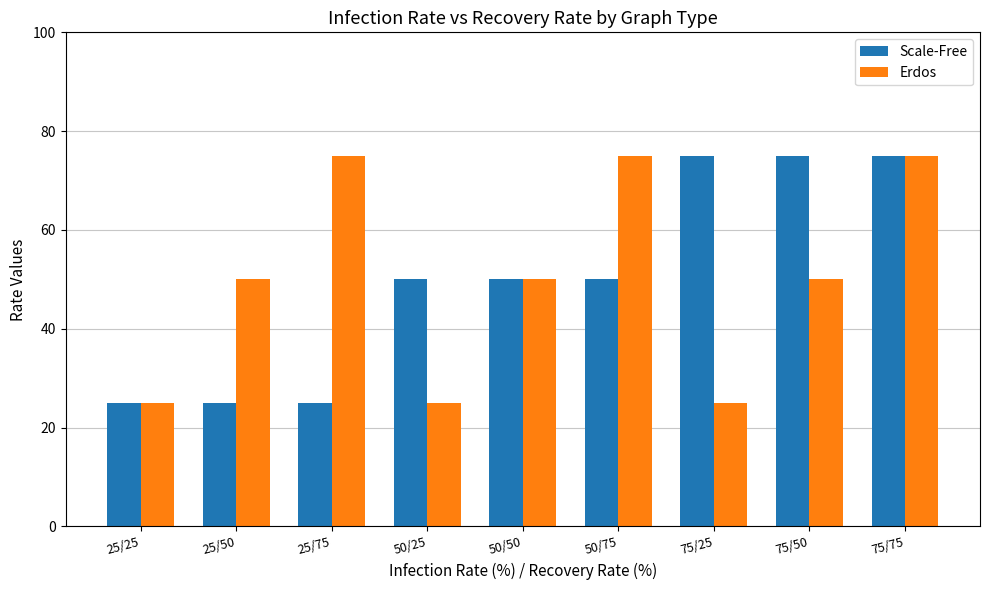

What is the difference between the maximum and second lowest values in the Scale-Free series?

50